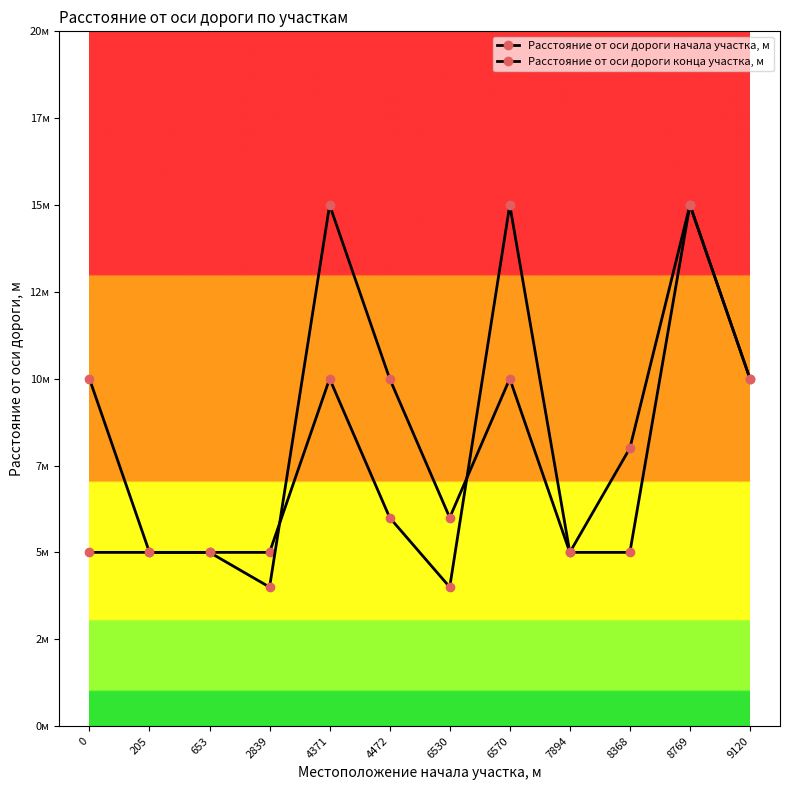

At which category does Расстояние от оси дороги конца участка, м reach its first local peak?

4371